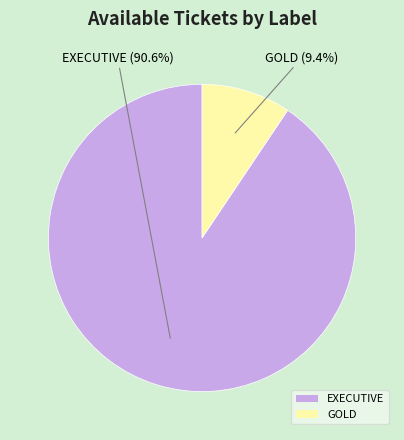

Do GOLD and EXECUTIVE together represent more than half of the pie?

Yes